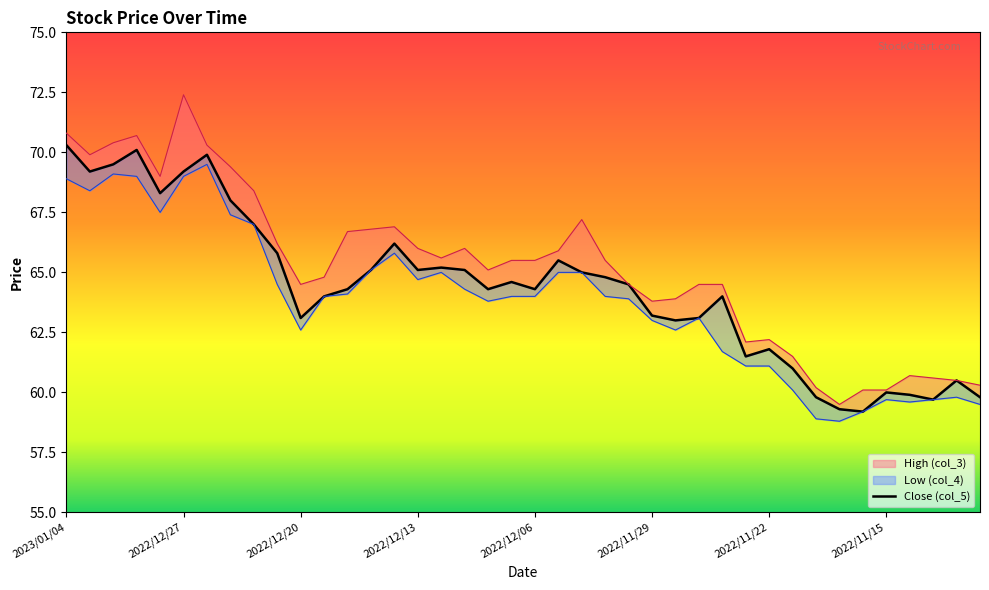

Count the number of categories in the chart.

40